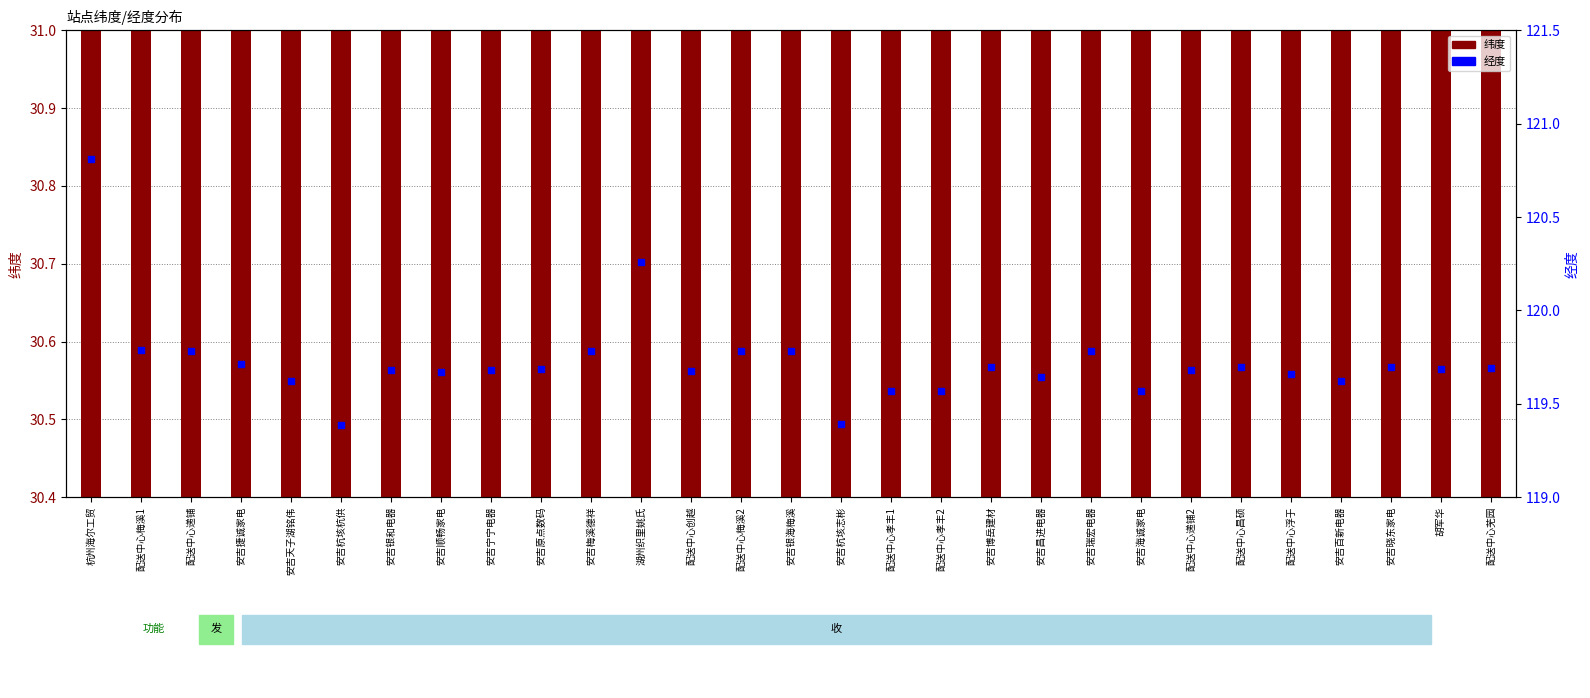

Which has a higher value, 安吉昌进电器 or 安吉银海梅溪?

安吉银海梅溪